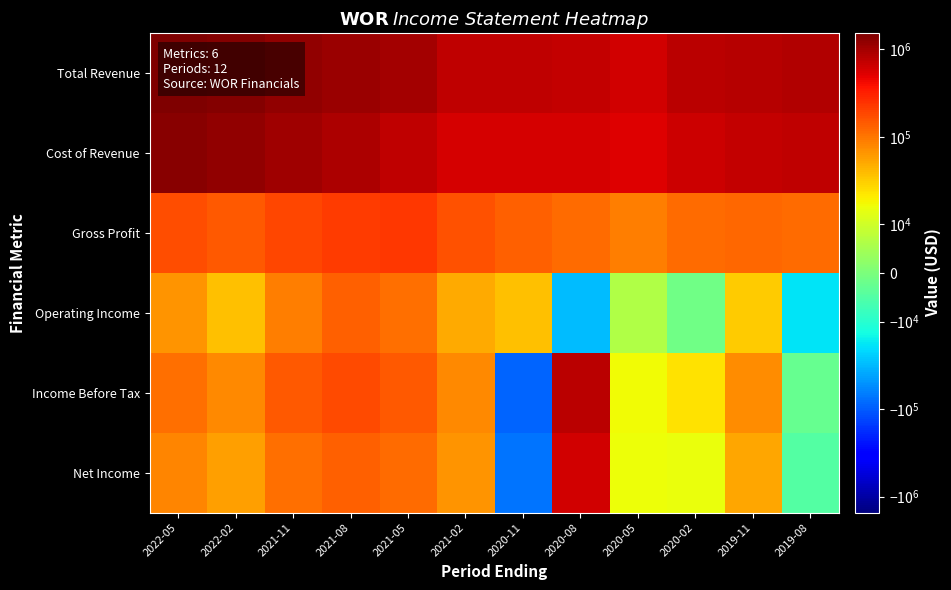

What is the maximum value shown in the chart?

1520300